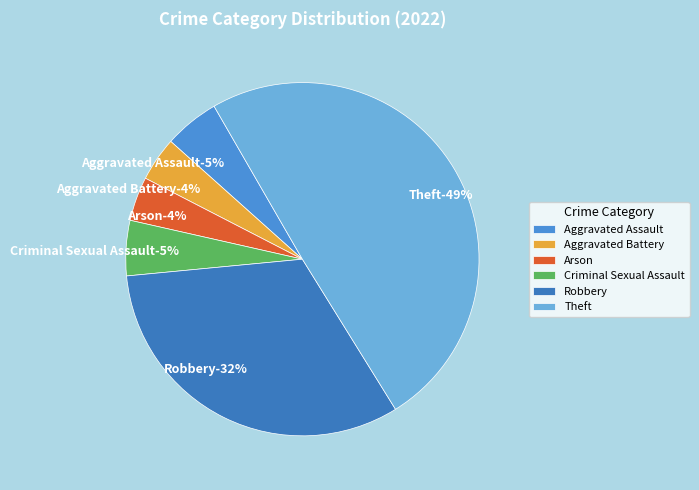

What is the ratio of the value at Arson to the value at Aggravated Assault?

0.8